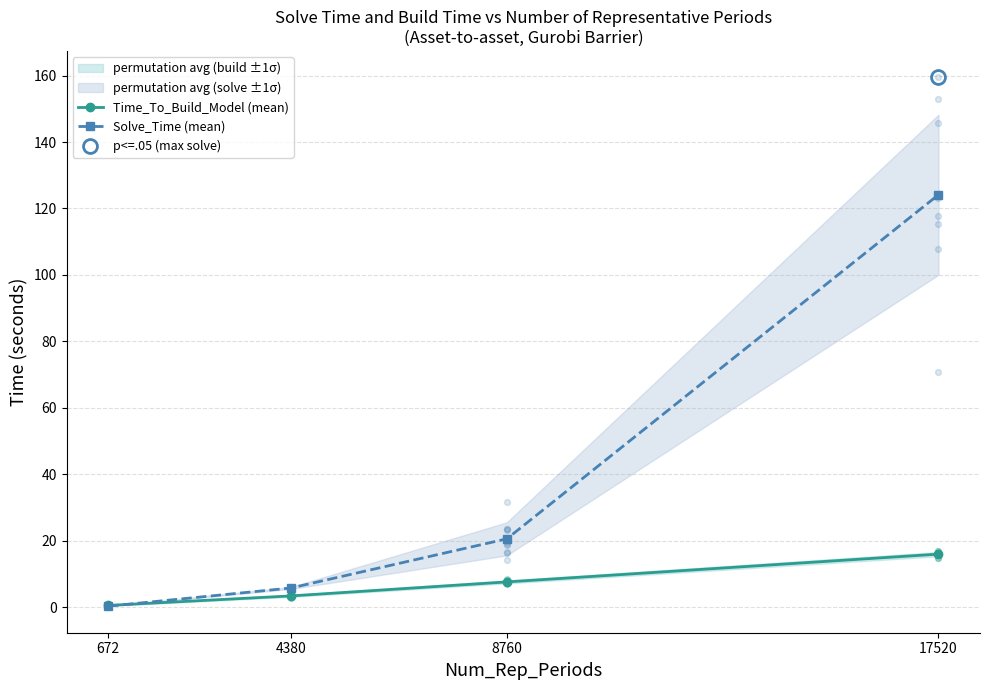

At which category is the sum across all series the highest?

17520